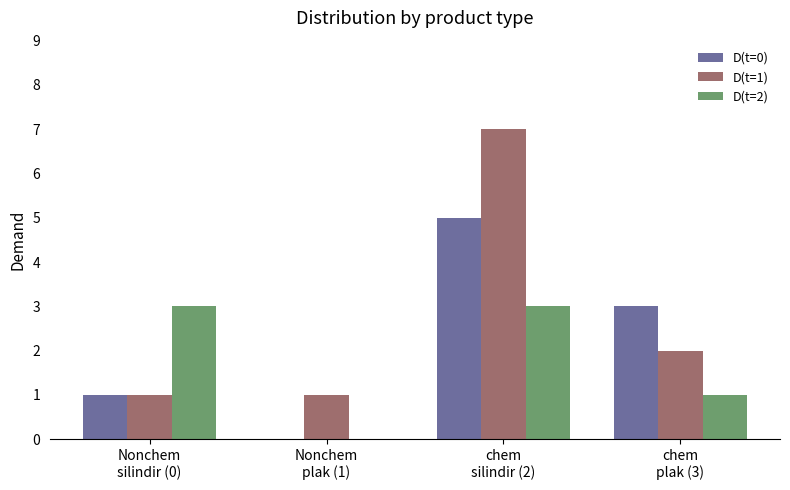

Which series has the largest total across all categories?

D(t=1)